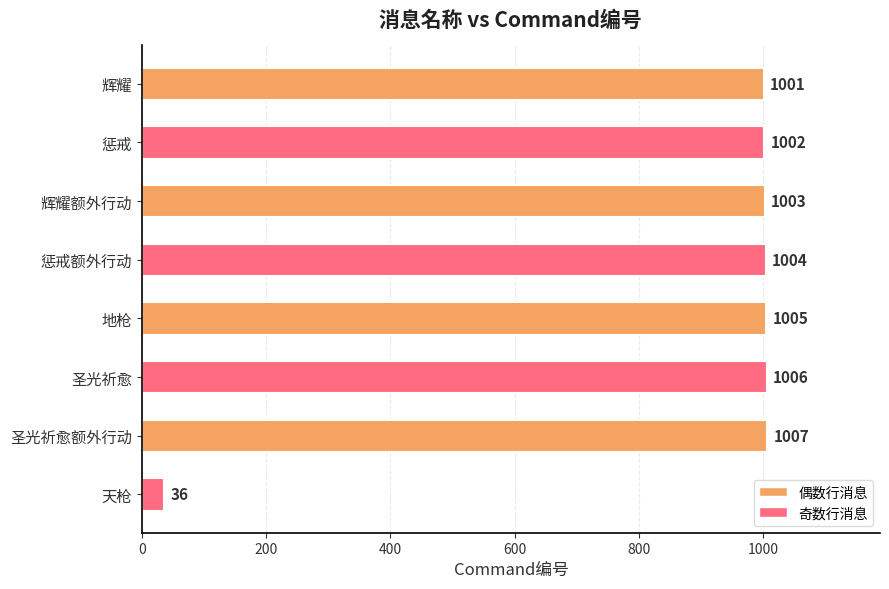

The chart shows a value of 1360 at 惩戒额外行动. True or false?

False